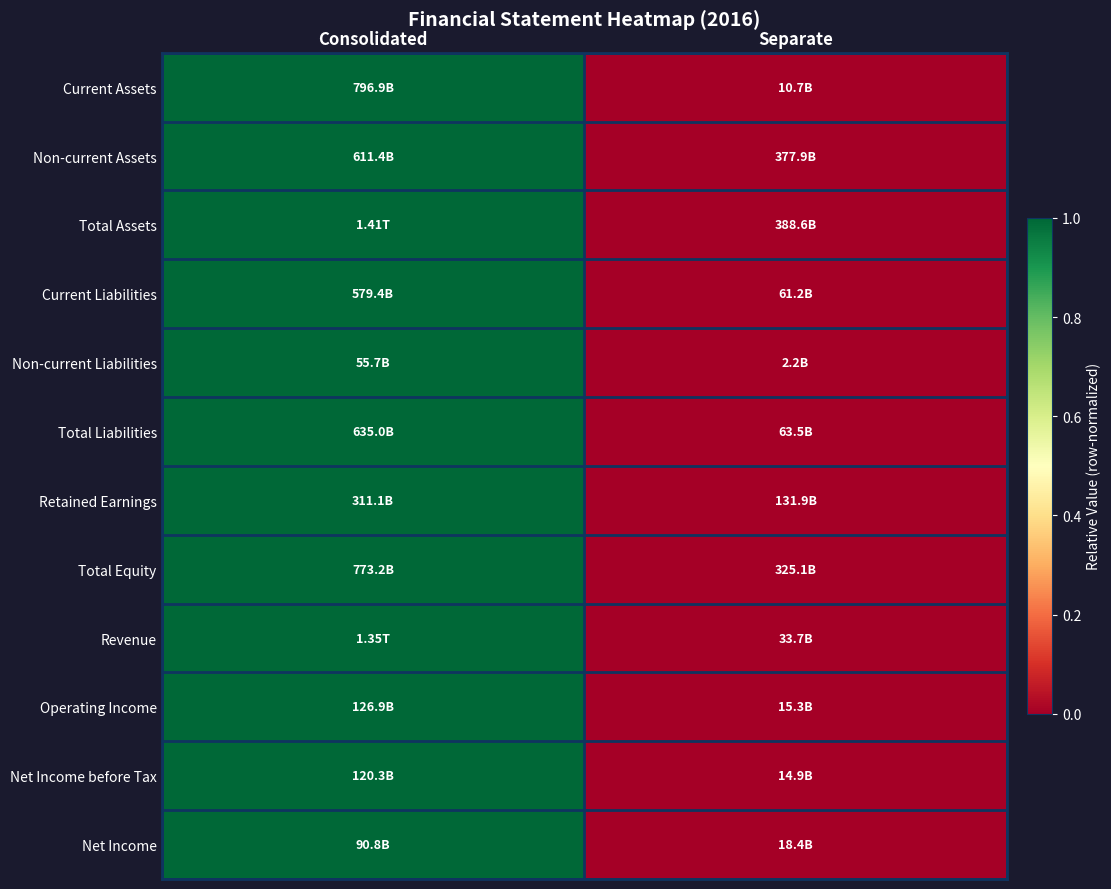

Reading right to left, extract all data points from this chart.

Current Assets: Separate=0	Consolidated=1
Non-current Assets: Separate=0	Consolidated=1
Total Assets: Separate=0	Consolidated=1
Current Liabilities: Separate=0	Consolidated=1
Non-current Liabilities: Separate=0	Consolidated=1
Total Liabilities: Separate=0	Consolidated=1
Retained Earnings: Separate=0	Consolidated=1
Total Equity: Separate=0	Consolidated=1
Revenue: Separate=0	Consolidated=1
Operating Income: Separate=0	Consolidated=1
Net Income before Tax: Separate=0	Consolidated=1
Net Income: Separate=0	Consolidated=1